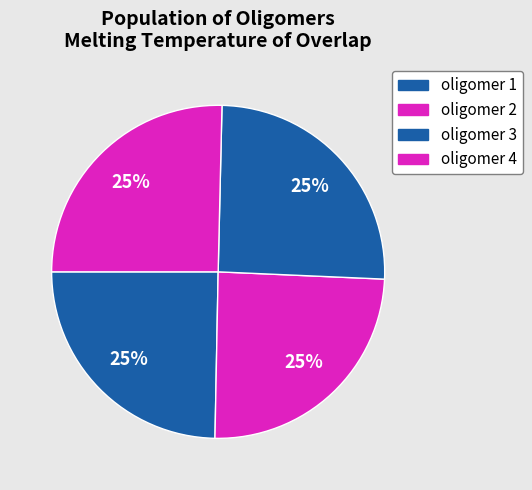

How many slices are in this pie chart?

4